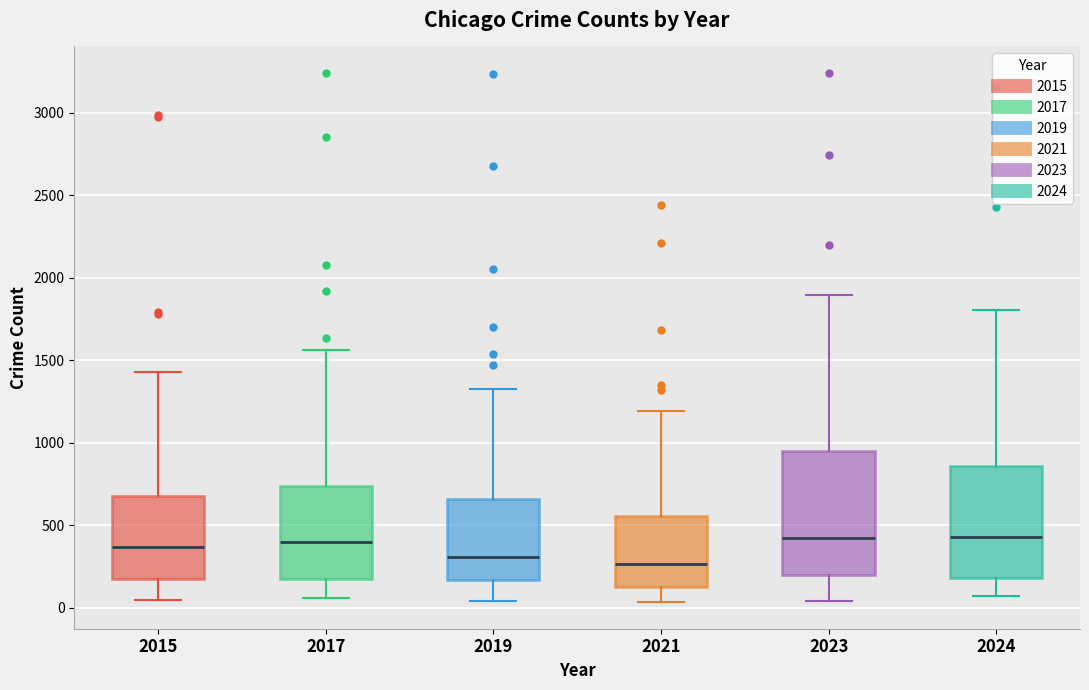

Comparing the boxes themselves (not the whiskers), which one is the tallest?

2023